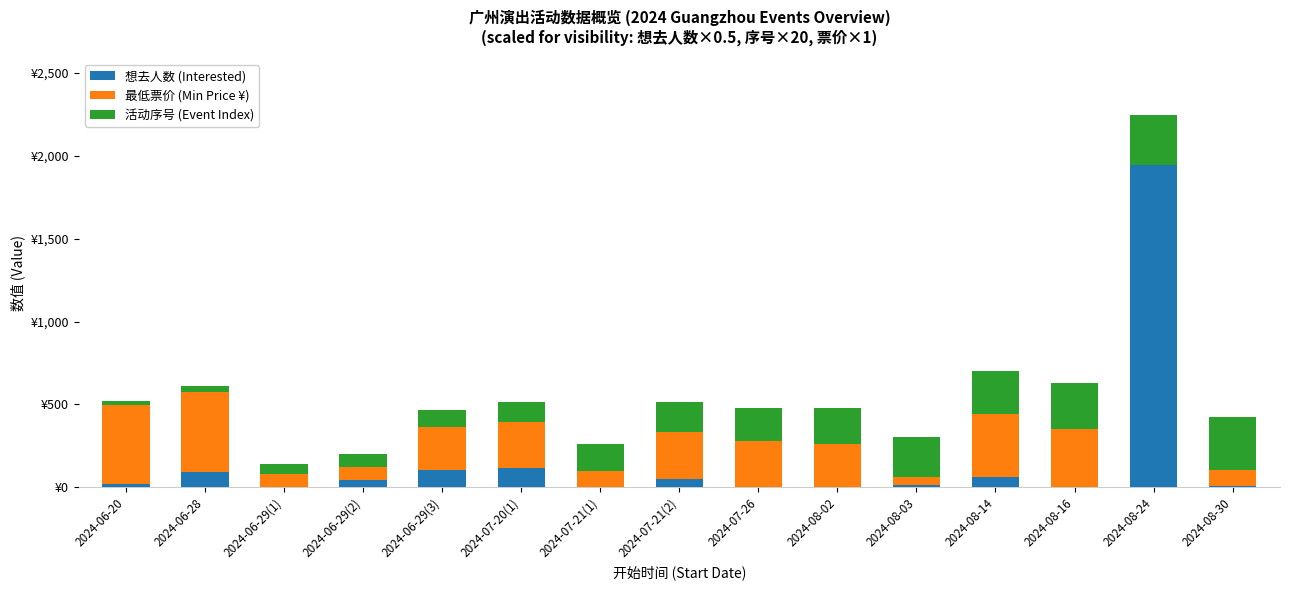

Are the bars horizontal?

No